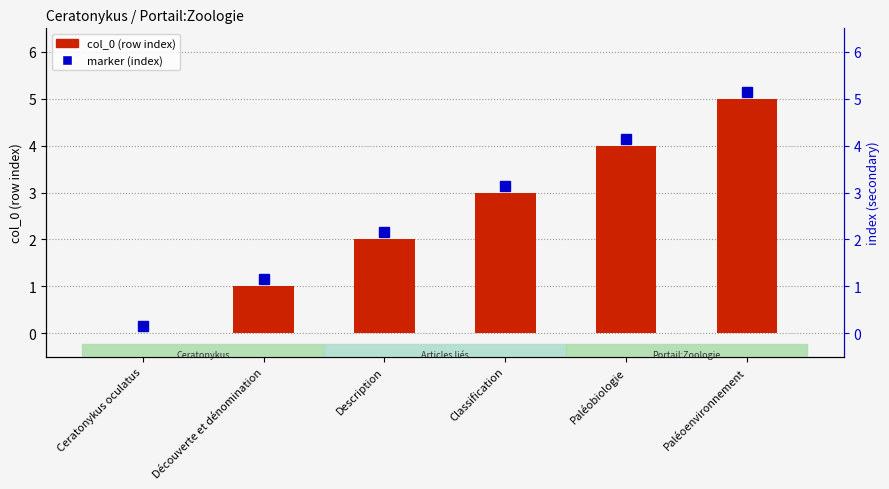

Rank the categories by value from lowest to highest.

Ceratonykus oculatus, Découverte et dénomination, Description, Classification, Paléobiologie, Paléoenvironnement